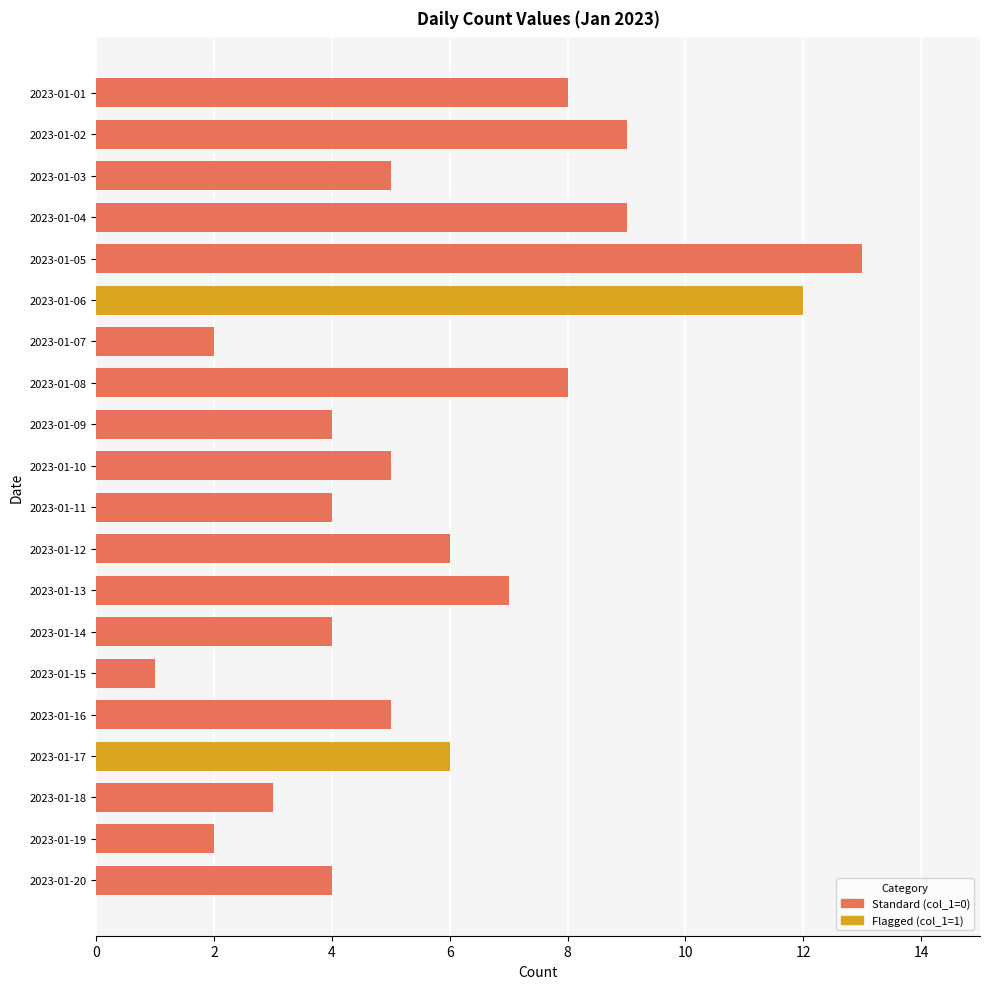

What value does the data have at 2023-01-13?

7